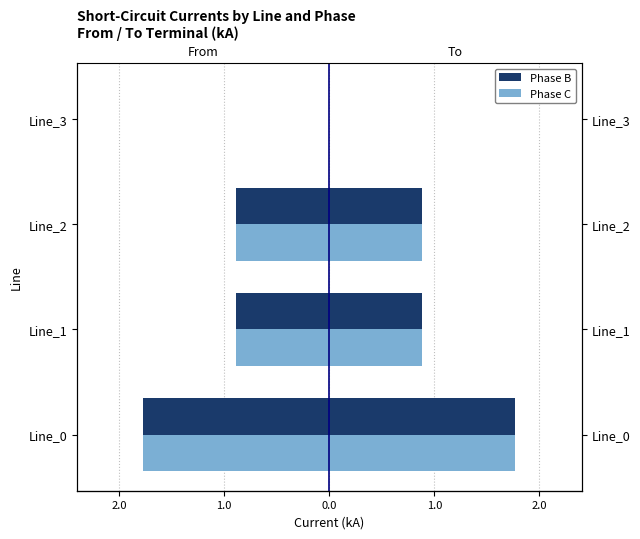

Which has a higher value, Line_1 or Line_2?

Line_1